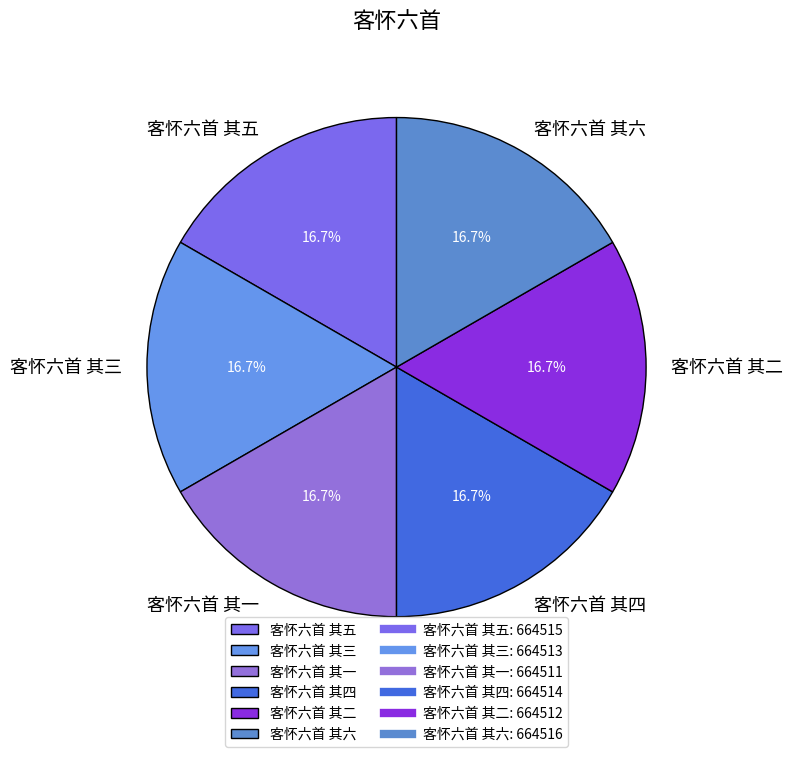

Does 客怀六首 其一 account for over 50% of the chart?

No